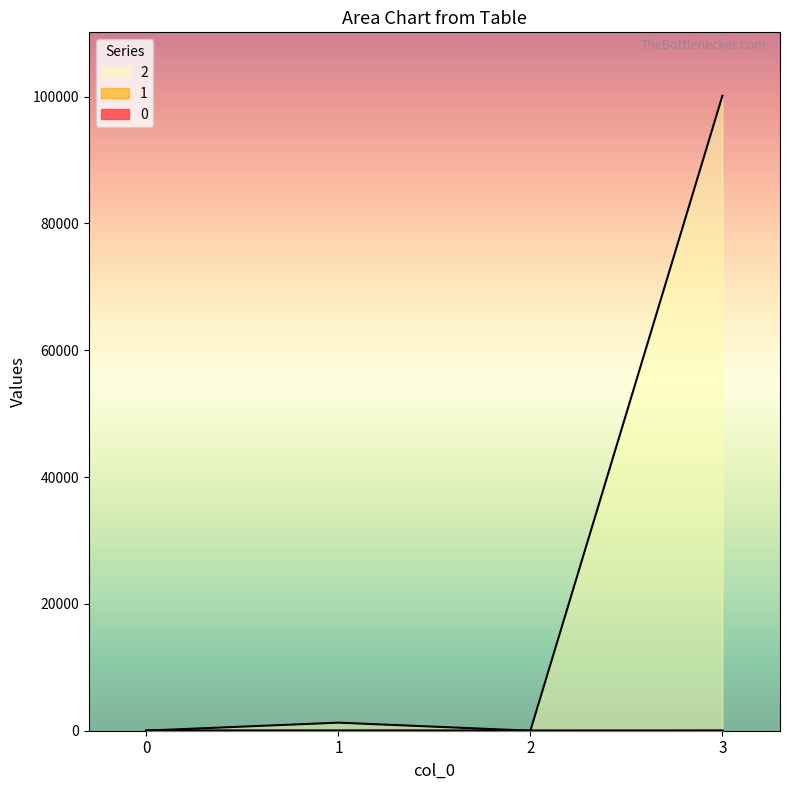

Which series has the largest range (max minus min)?

2